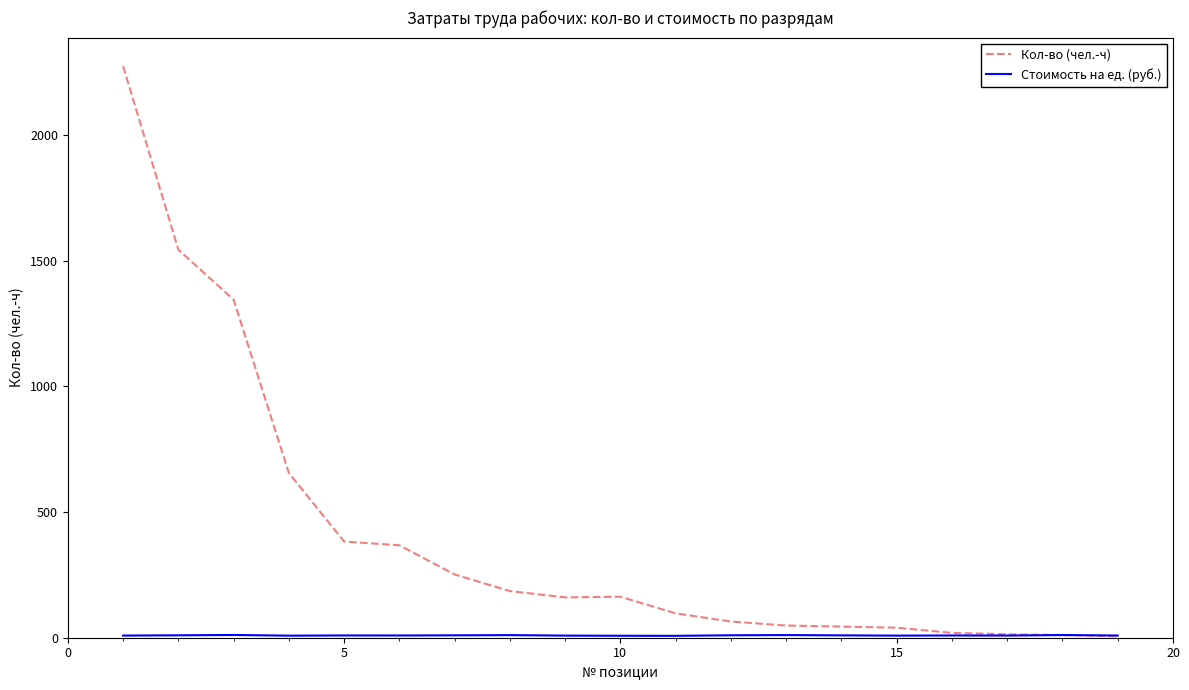

Which series has the largest total across all categories?

Кол-во (чел.-ч)